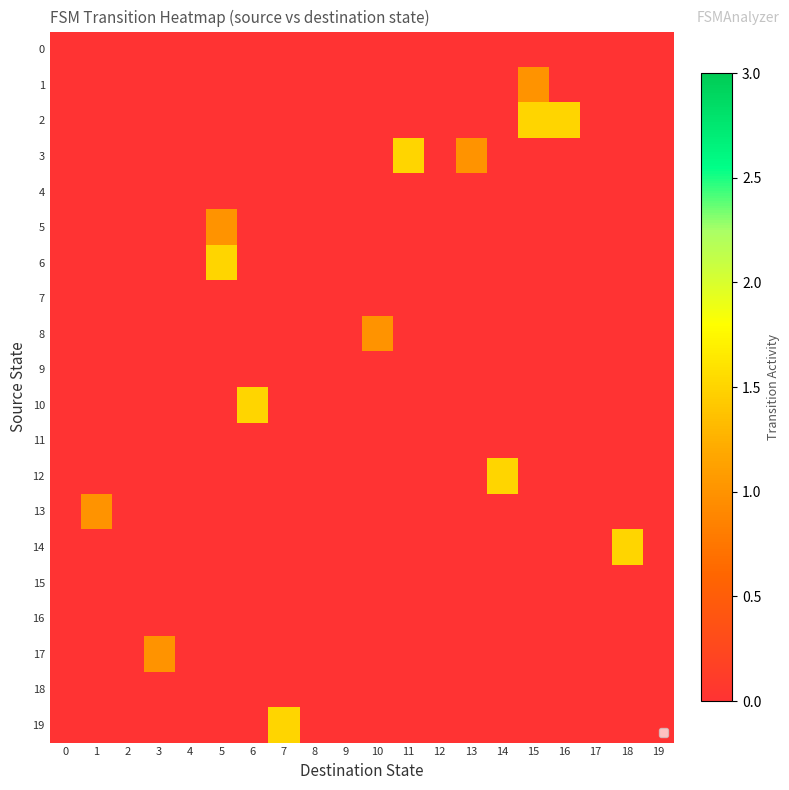

Reading right to left, transcribe all the data shown in this chart.

0: 19=0.0	18=0.0	17=0.0	16=0.0	15=0.0	14=0.0	13=0.0	12=0.0	11=0.0	10=0.0	9=0.0	8=0.0	7=0.0	6=0.0	5=0.0	4=0.0	3=0.0	2=0.0	1=0.0	0=0.0
1: 19=0.0	18=0.0	17=0.0	16=0.0	15=1.0	14=0.0	13=0.0	12=0.0	11=0.0	10=0.0	9=0.0	8=0.0	7=0.0	6=0.0	5=0.0	4=0.0	3=0.0	2=0.0	1=0.0	0=0.0
2: 19=0.0	18=0.0	17=0.0	16=1.5	15=1.5	14=0.0	13=0.0	12=0.0	11=0.0	10=0.0	9=0.0	8=0.0	7=0.0	6=0.0	5=0.0	4=0.0	3=0.0	2=0.0	1=0.0	0=0.0
3: 19=0.0	18=0.0	17=0.0	16=0.0	15=0.0	14=0.0	13=1.0	12=0.0	11=1.5	10=0.0	9=0.0	8=0.0	7=0.0	6=0.0	5=0.0	4=0.0	3=0.0	2=0.0	1=0.0	0=0.0
4: 19=0.0	18=0.0	17=0.0	16=0.0	15=0.0	14=0.0	13=0.0	12=0.0	11=0.0	10=0.0	9=0.0	8=0.0	7=0.0	6=0.0	5=0.0	4=0.0	3=0.0	2=0.0	1=0.0	0=0.0
5: 19=0.0	18=0.0	17=0.0	16=0.0	15=0.0	14=0.0	13=0.0	12=0.0	11=0.0	10=0.0	9=0.0	8=0.0	7=0.0	6=0.0	5=1.0	4=0.0	3=0.0	2=0.0	1=0.0	0=0.0
6: 19=0.0	18=0.0	17=0.0	16=0.0	15=0.0	14=0.0	13=0.0	12=0.0	11=0.0	10=0.0	9=0.0	8=0.0	7=0.0	6=0.0	5=1.5	4=0.0	3=0.0	2=0.0	1=0.0	0=0.0
7: 19=0.0	18=0.0	17=0.0	16=0.0	15=0.0	14=0.0	13=0.0	12=0.0	11=0.0	10=0.0	9=0.0	8=0.0	7=0.0	6=0.0	5=0.0	4=0.0	3=0.0	2=0.0	1=0.0	0=0.0
8: 19=0.0	18=0.0	17=0.0	16=0.0	15=0.0	14=0.0	13=0.0	12=0.0	11=0.0	10=1.0	9=0.0	8=0.0	7=0.0	6=0.0	5=0.0	4=0.0	3=0.0	2=0.0	1=0.0	0=0.0
9: 19=0.0	18=0.0	17=0.0	16=0.0	15=0.0	14=0.0	13=0.0	12=0.0	11=0.0	10=0.0	9=0.0	8=0.0	7=0.0	6=0.0	5=0.0	4=0.0	3=0.0	2=0.0	1=0.0	0=0.0
10: 19=0.0	18=0.0	17=0.0	16=0.0	15=0.0	14=0.0	13=0.0	12=0.0	11=0.0	10=0.0	9=0.0	8=0.0	7=0.0	6=1.5	5=0.0	4=0.0	3=0.0	2=0.0	1=0.0	0=0.0
11: 19=0.0	18=0.0	17=0.0	16=0.0	15=0.0	14=0.0	13=0.0	12=0.0	11=0.0	10=0.0	9=0.0	8=0.0	7=0.0	6=0.0	5=0.0	4=0.0	3=0.0	2=0.0	1=0.0	0=0.0
12: 19=0.0	18=0.0	17=0.0	16=0.0	15=0.0	14=1.5	13=0.0	12=0.0	11=0.0	10=0.0	9=0.0	8=0.0	7=0.0	6=0.0	5=0.0	4=0.0	3=0.0	2=0.0	1=0.0	0=0.0
13: 19=0.0	18=0.0	17=0.0	16=0.0	15=0.0	14=0.0	13=0.0	12=0.0	11=0.0	10=0.0	9=0.0	8=0.0	7=0.0	6=0.0	5=0.0	4=0.0	3=0.0	2=0.0	1=1.0	0=0.0
14: 19=0.0	18=1.5	17=0.0	16=0.0	15=0.0	14=0.0	13=0.0	12=0.0	11=0.0	10=0.0	9=0.0	8=0.0	7=0.0	6=0.0	5=0.0	4=0.0	3=0.0	2=0.0	1=0.0	0=0.0
15: 19=0.0	18=0.0	17=0.0	16=0.0	15=0.0	14=0.0	13=0.0	12=0.0	11=0.0	10=0.0	9=0.0	8=0.0	7=0.0	6=0.0	5=0.0	4=0.0	3=0.0	2=0.0	1=0.0	0=0.0
16: 19=0.0	18=0.0	17=0.0	16=0.0	15=0.0	14=0.0	13=0.0	12=0.0	11=0.0	10=0.0	9=0.0	8=0.0	7=0.0	6=0.0	5=0.0	4=0.0	3=0.0	2=0.0	1=0.0	0=0.0
17: 19=0.0	18=0.0	17=0.0	16=0.0	15=0.0	14=0.0	13=0.0	12=0.0	11=0.0	10=0.0	9=0.0	8=0.0	7=0.0	6=0.0	5=0.0	4=0.0	3=1.0	2=0.0	1=0.0	0=0.0
18: 19=0.0	18=0.0	17=0.0	16=0.0	15=0.0	14=0.0	13=0.0	12=0.0	11=0.0	10=0.0	9=0.0	8=0.0	7=0.0	6=0.0	5=0.0	4=0.0	3=0.0	2=0.0	1=0.0	0=0.0
19: 19=0.0	18=0.0	17=0.0	16=0.0	15=0.0	14=0.0	13=0.0	12=0.0	11=0.0	10=0.0	9=0.0	8=0.0	7=1.5	6=0.0	5=0.0	4=0.0	3=0.0	2=0.0	1=0.0	0=0.0